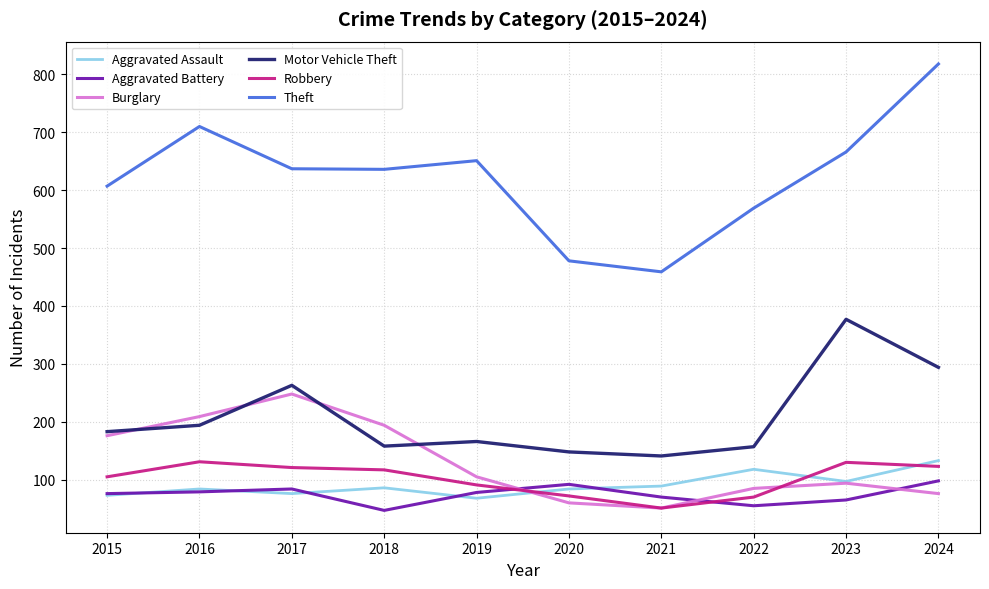

Between 2017 and 2020, which series saw the biggest shift?

Burglary